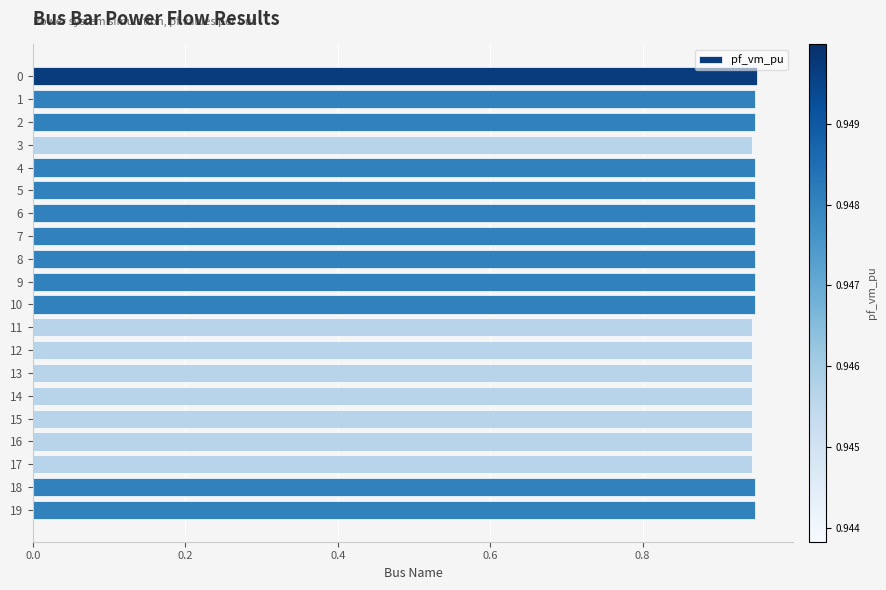

Count the values in the range 0 to 1.

20